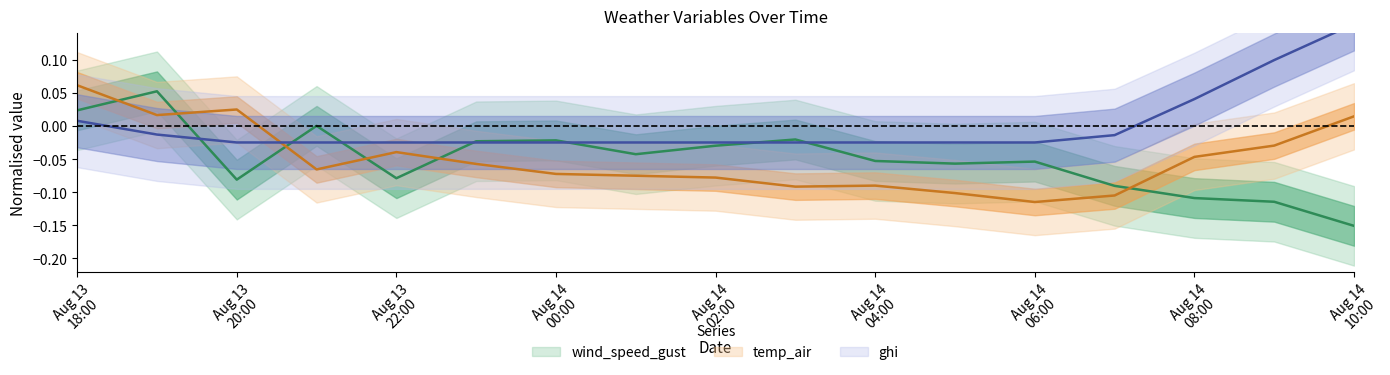

Where is the first local minimum for wind_speed_gust?

Aug 13 20:00